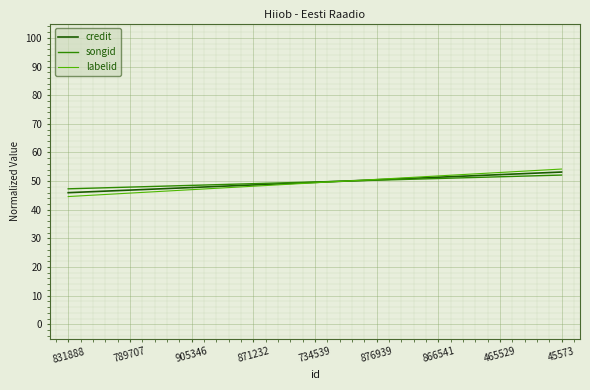

Does the chart have visible grid lines?

Yes